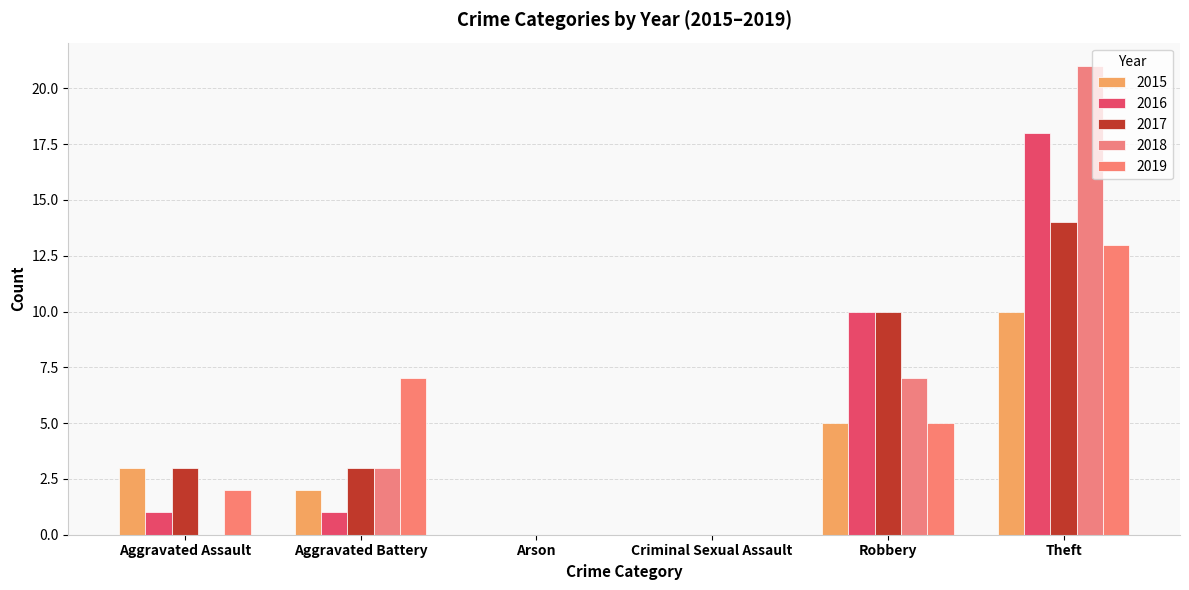

Between Aggravated Assault and Aggravated Battery, which is larger?

Aggravated Assault